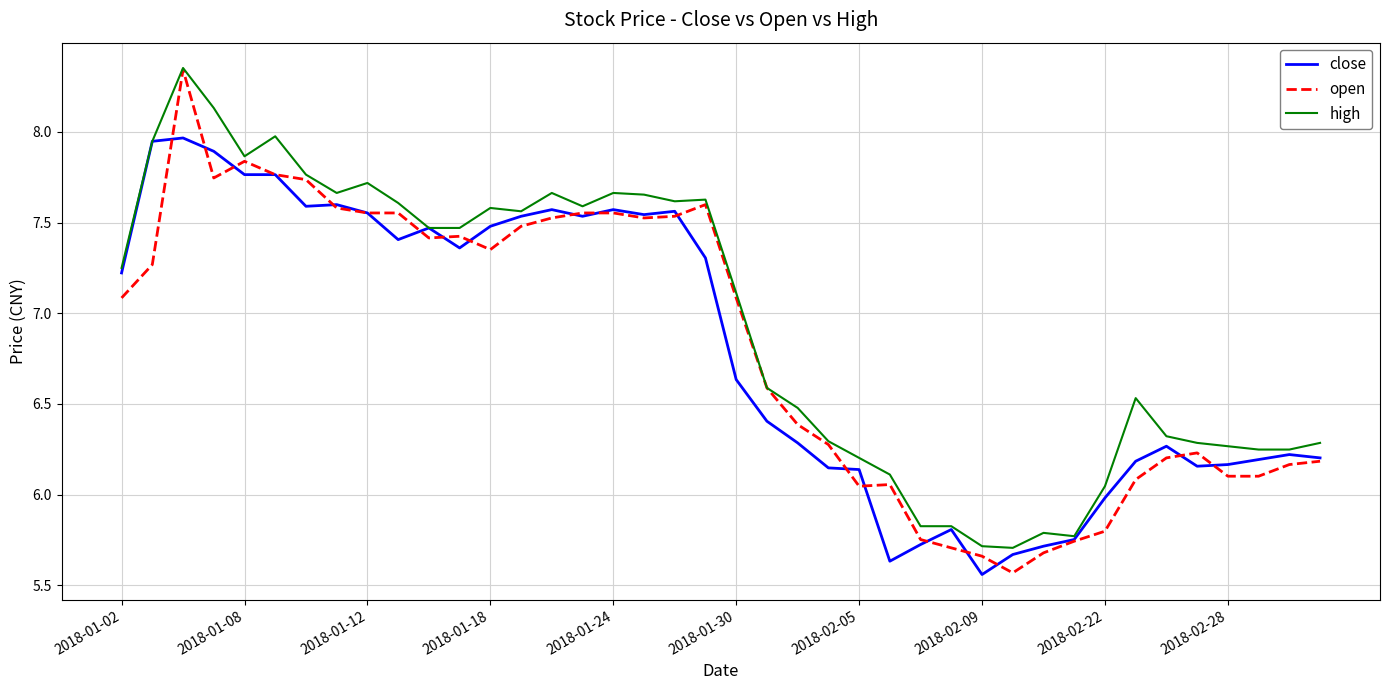

What is the sum of all high values?

277.8